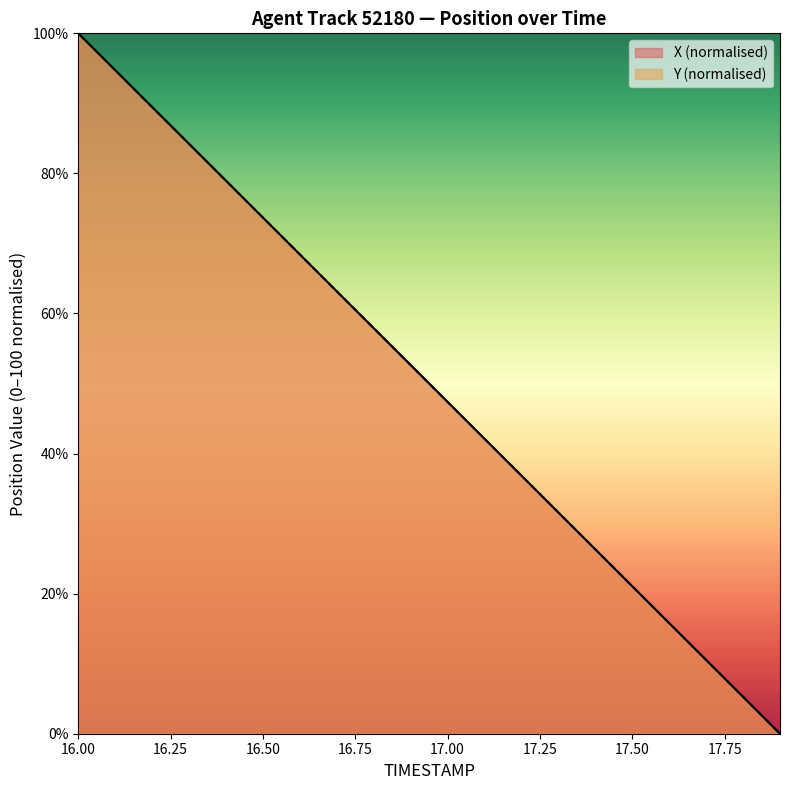

How many data points does each series have?

20